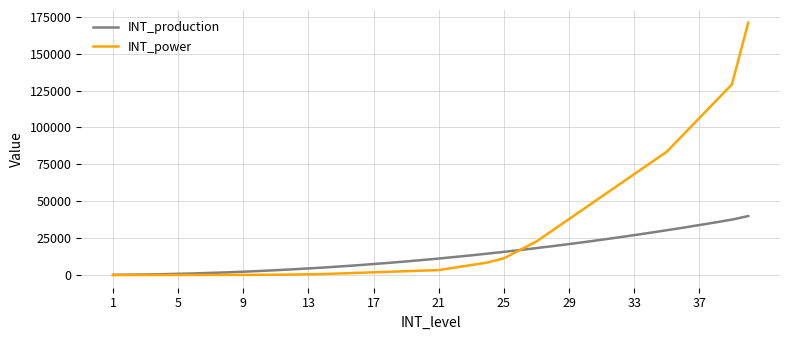

Which series has the largest range (max minus min)?

INT_power